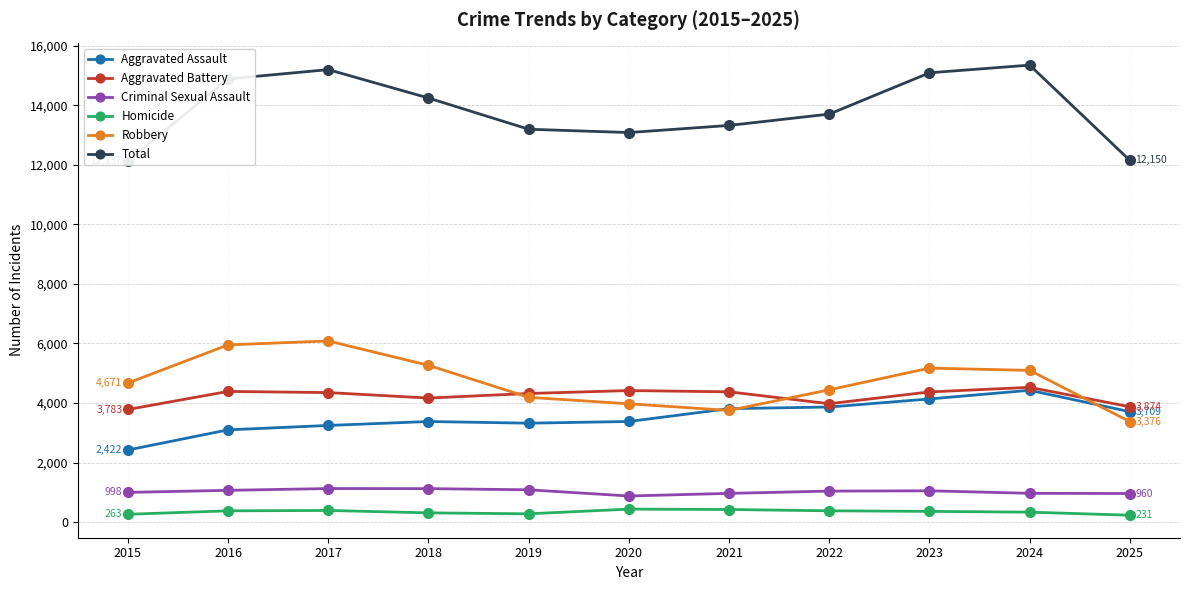

Where does the Aggravated Assault series first go above 3380?

2021